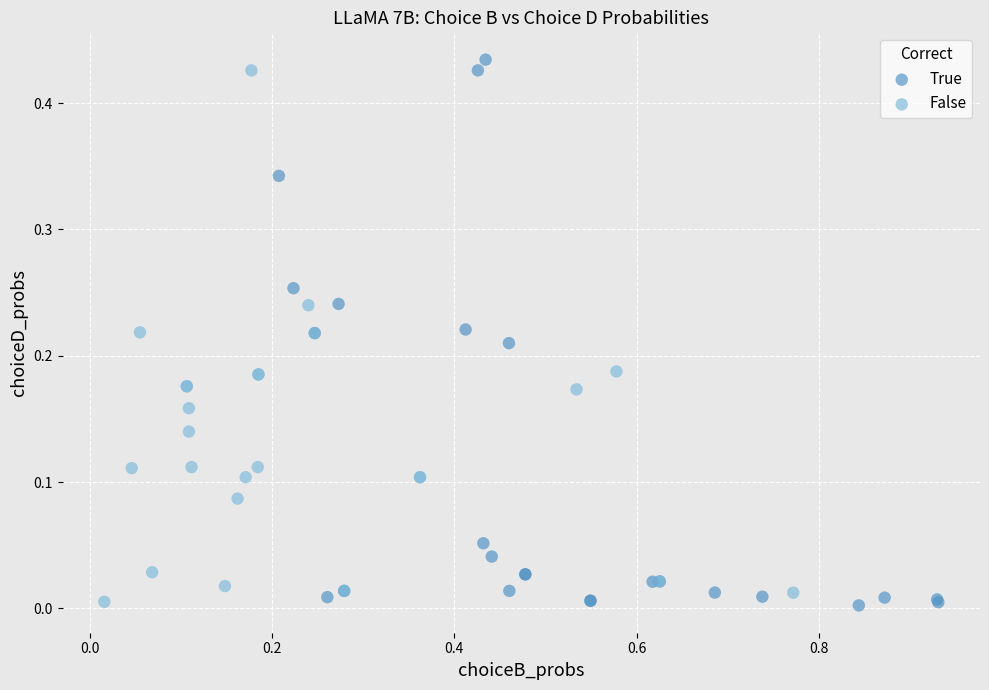

Which series has the widest spread of Y values?

True